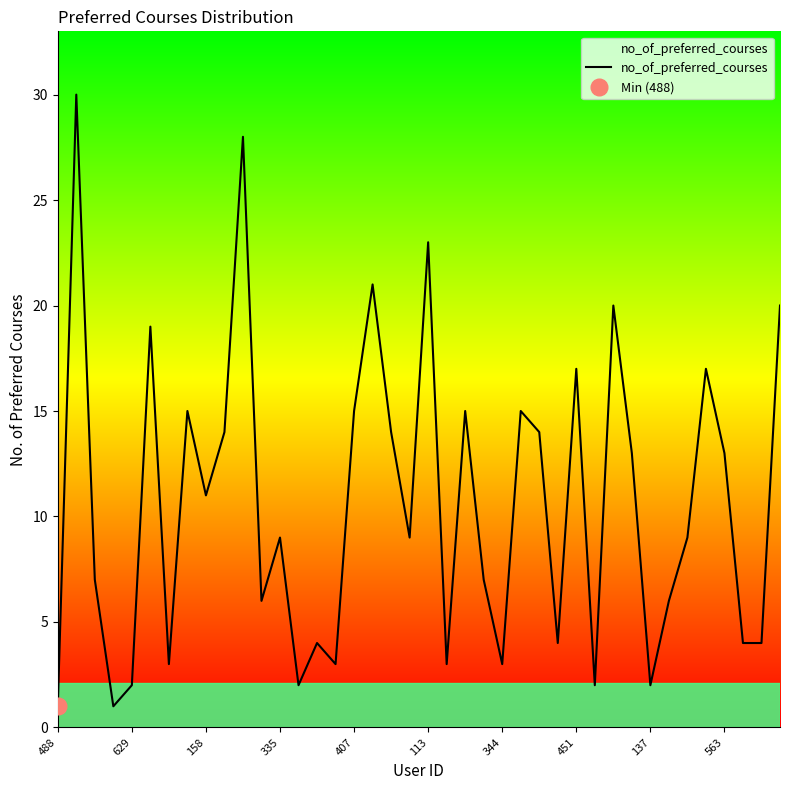

How many points are higher than both their immediate neighbors (excluding endpoints)?

13